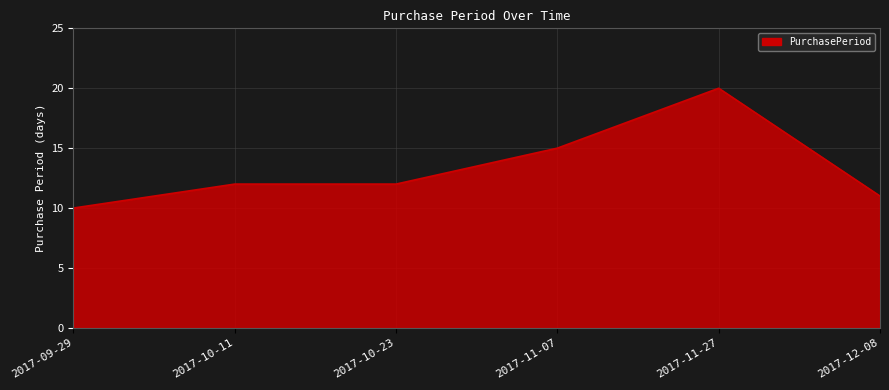

Which label corresponds to the largest value in the chart?

2017-11-27